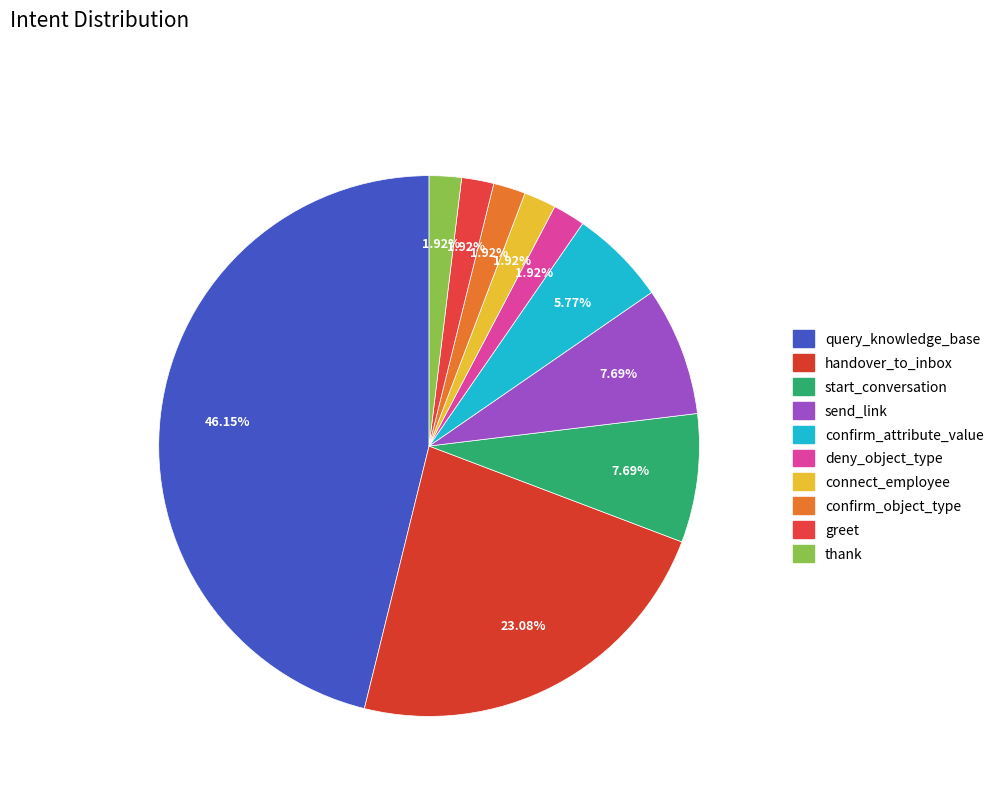

Which has a higher value, connect_employee or confirm_attribute_value?

confirm_attribute_value